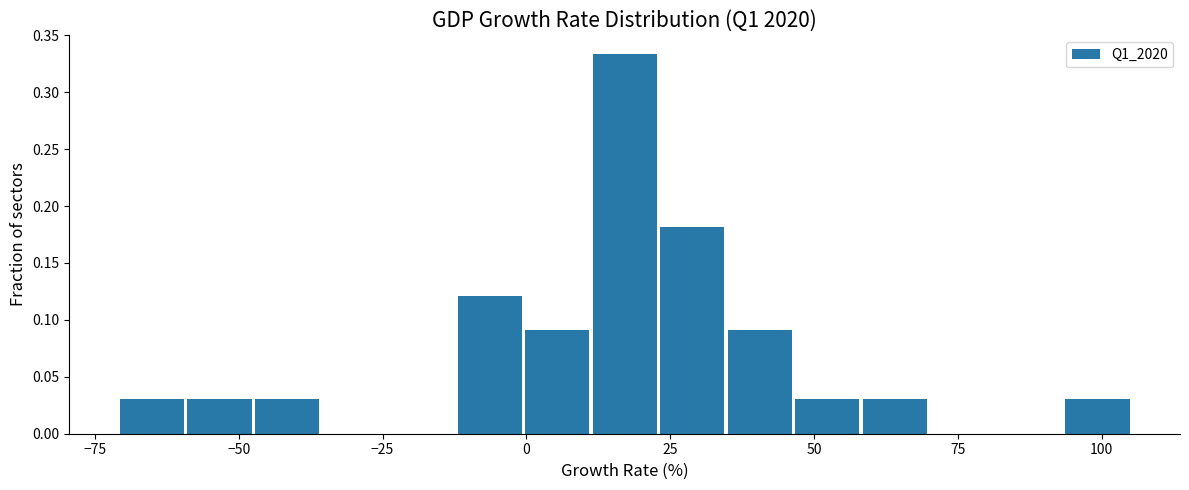

Read against the x-axis, roughly where is the centre of the tallest bar?

15